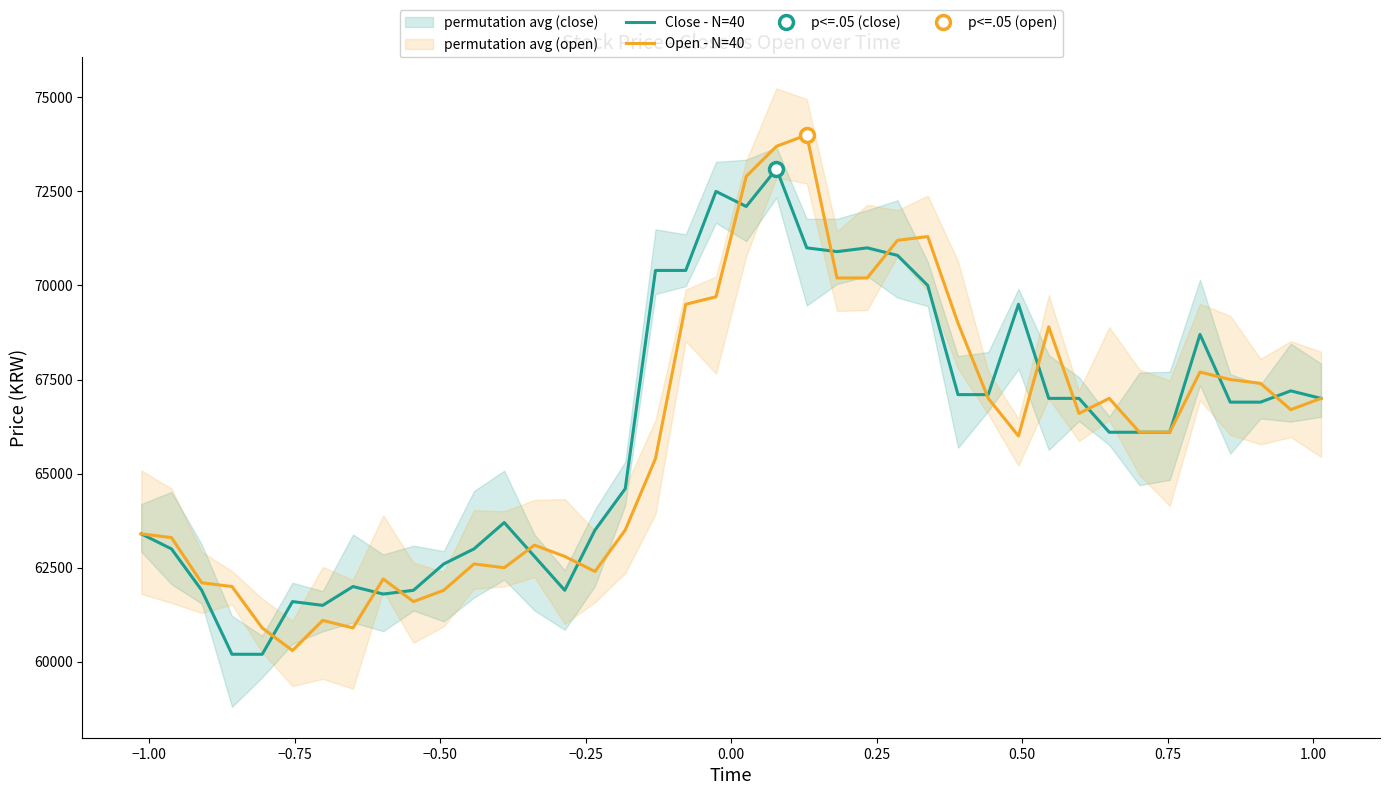

What is the difference between the maximum and minimum values in the Open - N=40 series?

13700